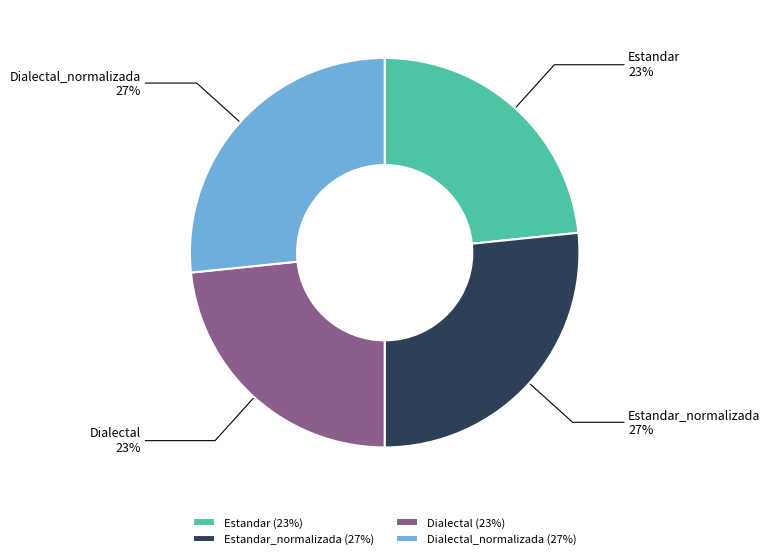

True or false: Dialectal accounts for 23% of the total.

True